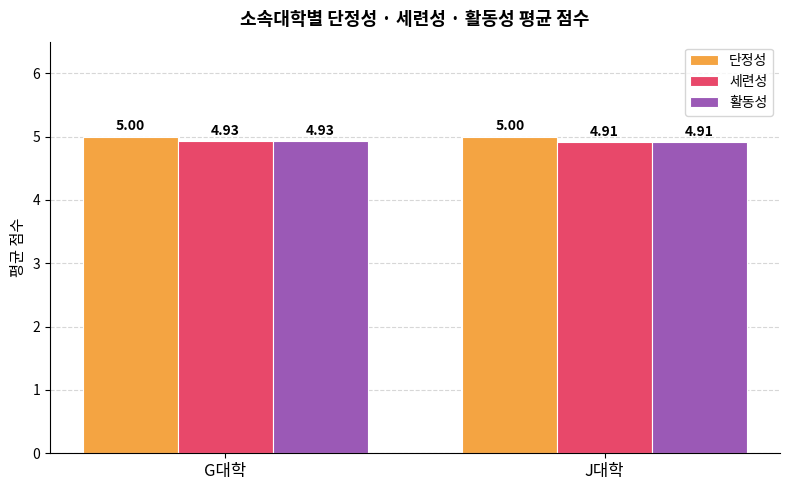

What is the sum of the 세련성 values at J대학 and G대학?

9.8